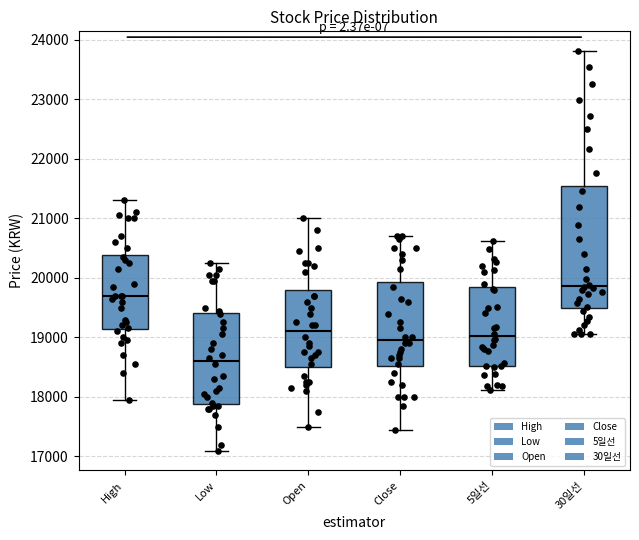

Reading left to right, read every box against the y-axis: the position of its median line, the range the box covers, and the ends of its whiskers. The values are not printed on the chart, so give them approximately, as read against the axis.

High: median 19700, box 19100 to 20400, whiskers 18000 to 21300
Low: median 18600, box 17900 to 19400, whiskers 17100 to 20300
Open: median 19100, box 18500 to 19800, whiskers 17500 to 21000
Close: median 19000, box 18500 to 19900, whiskers 17500 to 20700
5일선: median 19000, box 18500 to 19800, whiskers 18100 to 20600
30일선: median 19900, box 19500 to 21500, whiskers 19000 to 23800